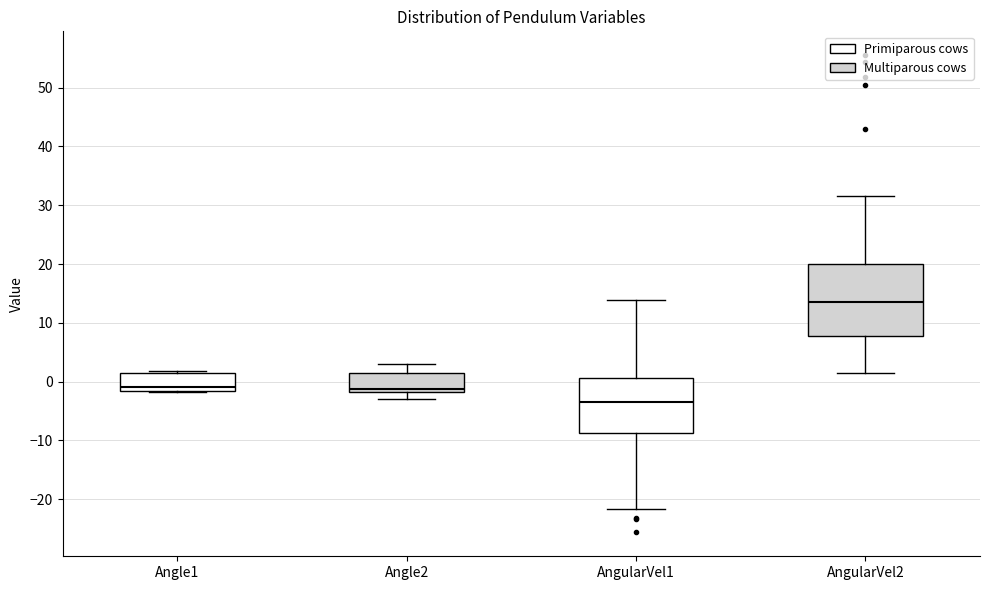

Where does the lower whisker of the box for AngularVel1 end on the y-axis? The values are not printed on the chart, so give them approximately, as read against the axis.

-22